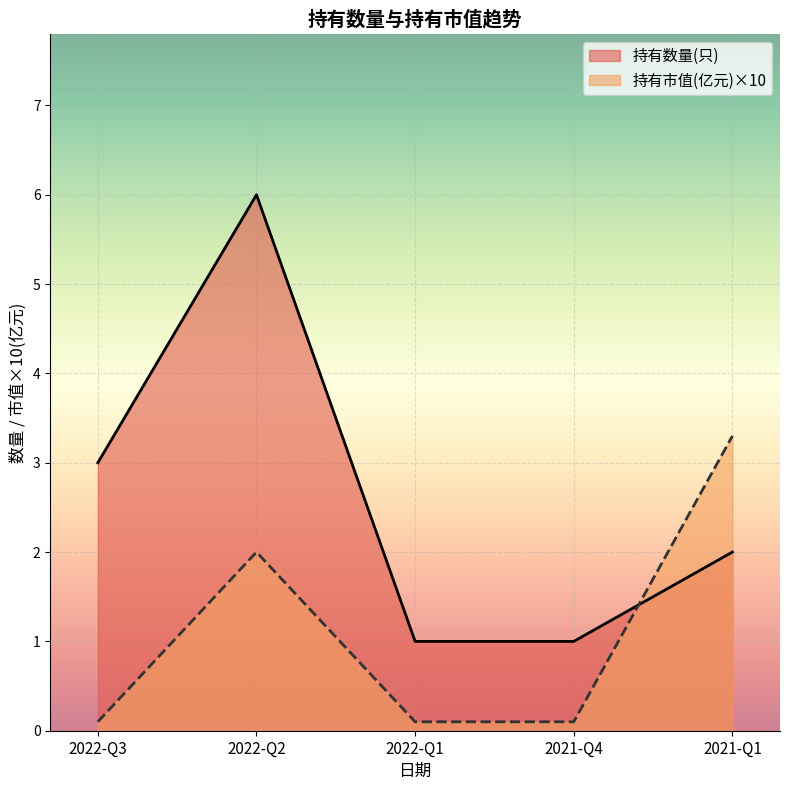

How many lines are shown in the chart?

2